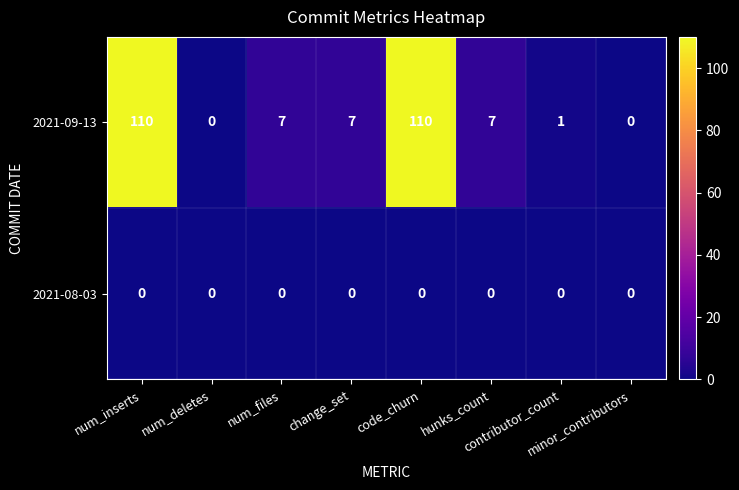

Rank the series by their average value, from highest to lowest.

2021-09-13, 2021-08-03